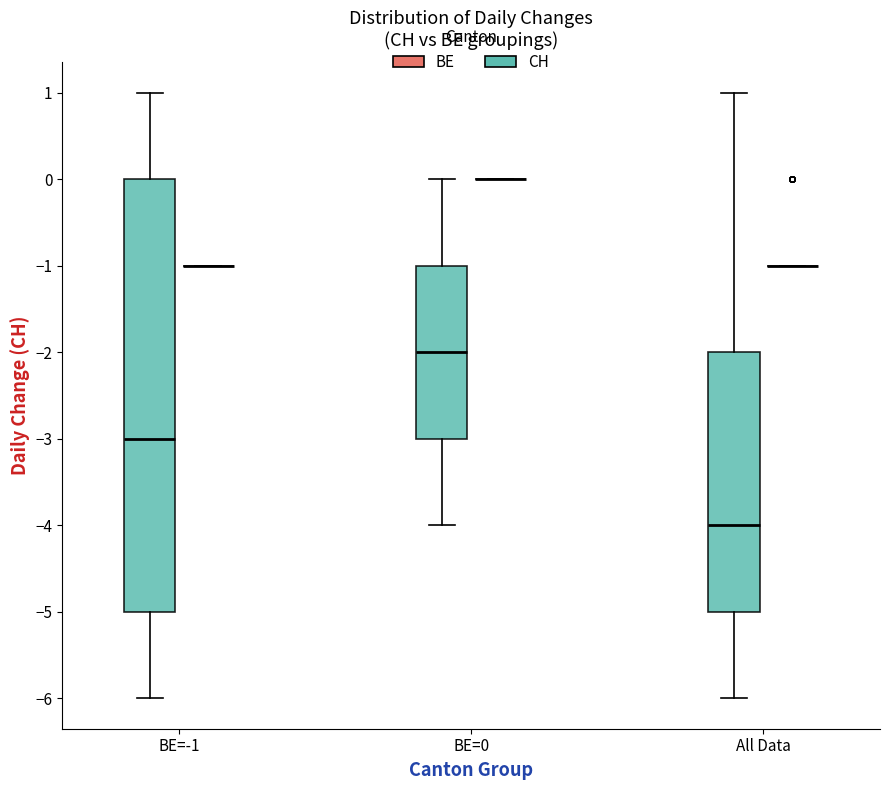

Reading left to right, read every box against the y-axis: the position of its median line, the range the box covers, and the ends of its whiskers. The values are not printed on the chart, so give them approximately, as read against the axis.

BE=-1 (CH): median -3, box -5 to 0, whiskers -6 to 1
BE=-1 (BE): box collapsed to a line at -1, whiskers -1 to -1
BE=0 (CH): median -2, box -3 to -1, whiskers -4 to 0
BE=0 (BE): box collapsed to a line at 0, whiskers 0 to 0
All Data (CH): median -4, box -5 to -2, whiskers -6 to 1
All Data (BE): box collapsed to a line at -1, whiskers -1 to -1